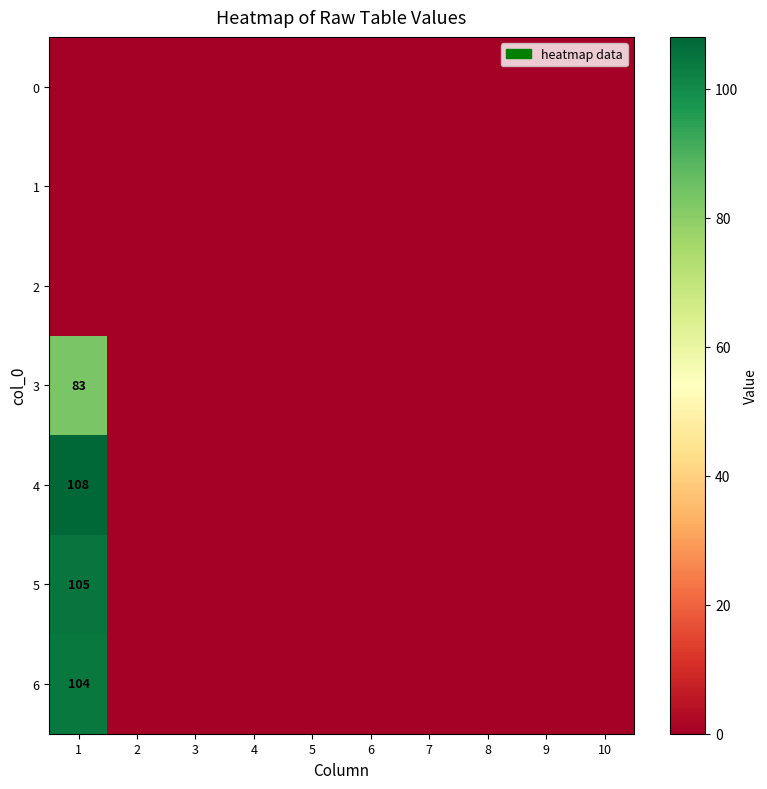

Which series has the largest total across all categories?

4